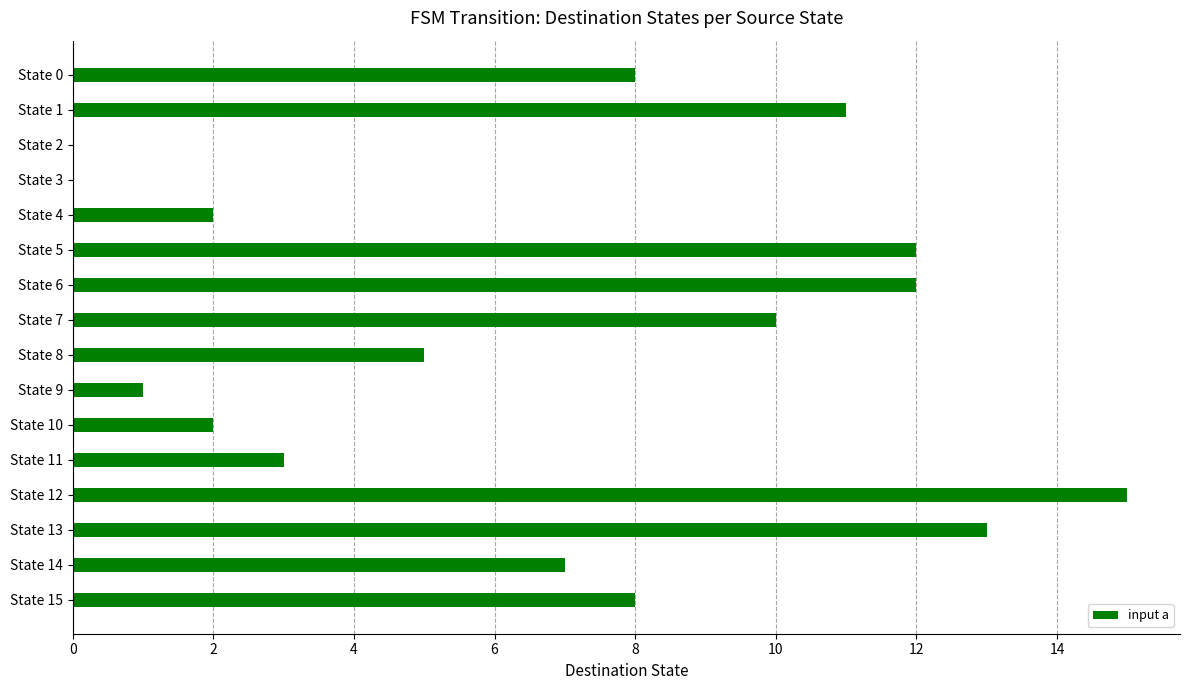

What is the sum of all values?

109